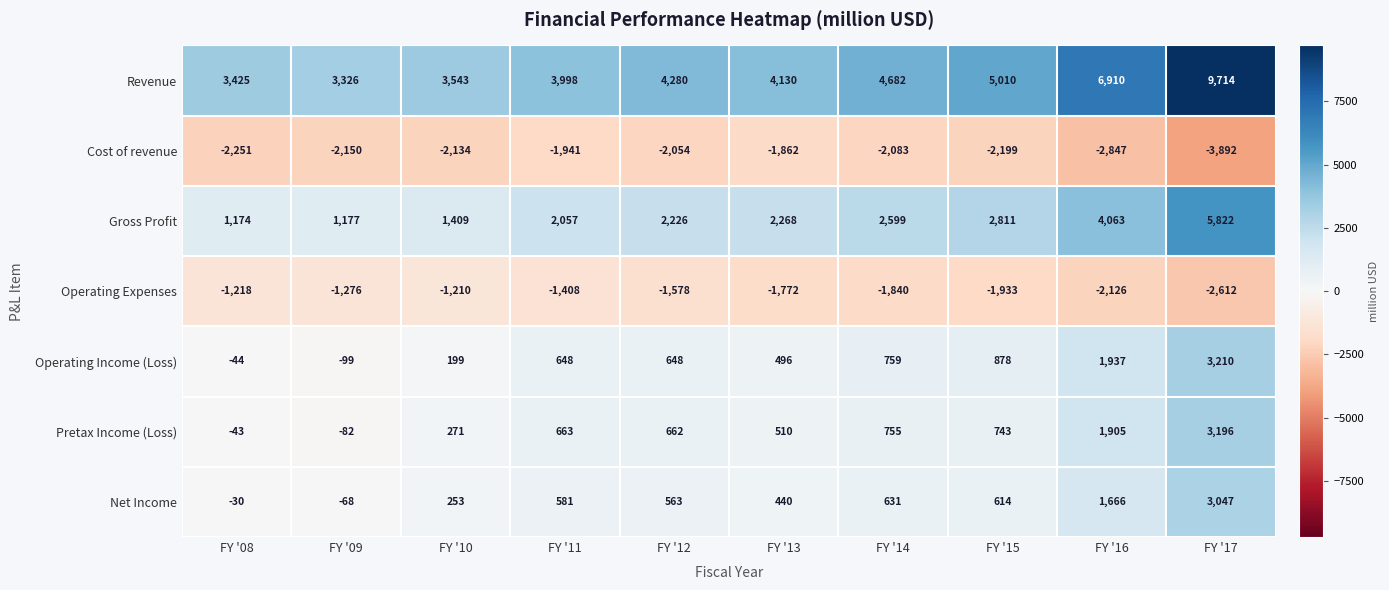

How many categories are shown in the chart?

10